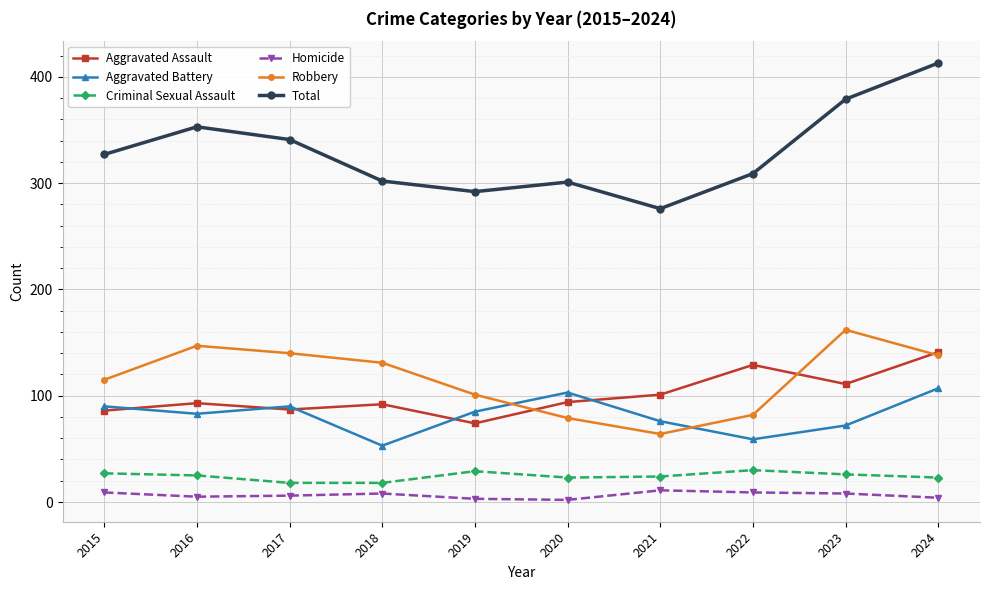

Where does the Homicide series first go above 8?

2015